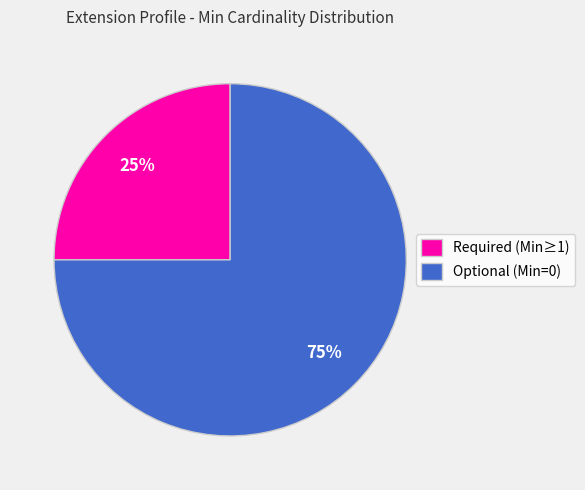

Rank the categories by value from lowest to highest.

Required (Min≥1), Optional (Min=0)